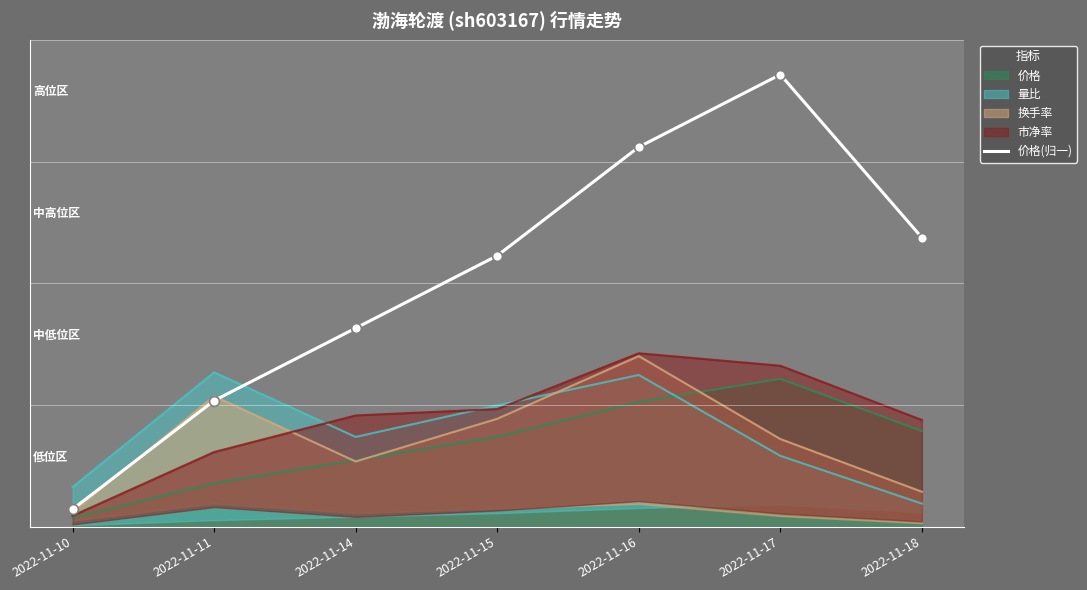

Approximately how many times larger is the value at 2022-11-11 compared to 2022-11-16?

0.3